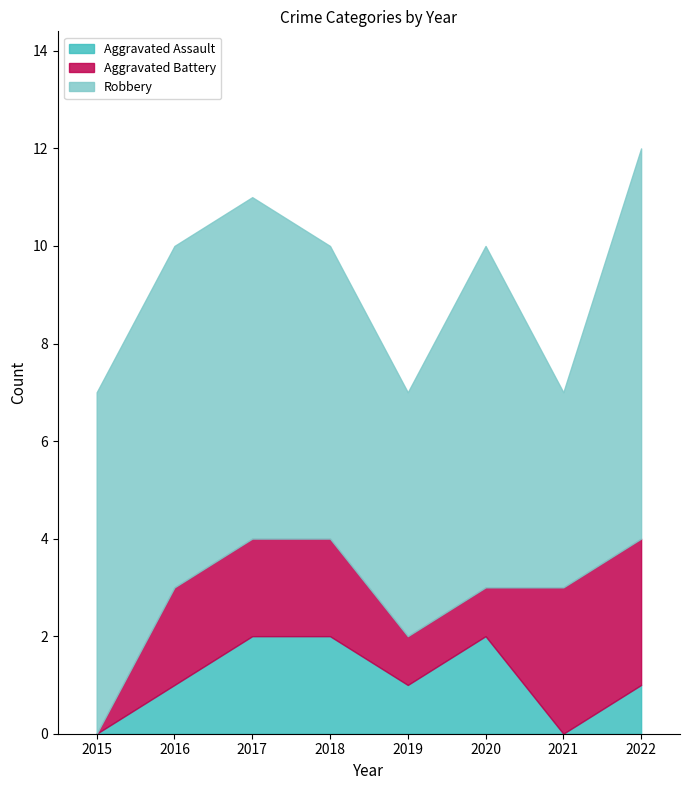

List the labels in order of Aggravated Assault value, largest first.

2017, 2018, 2020, 2016, 2019, 2022, 2015, 2021